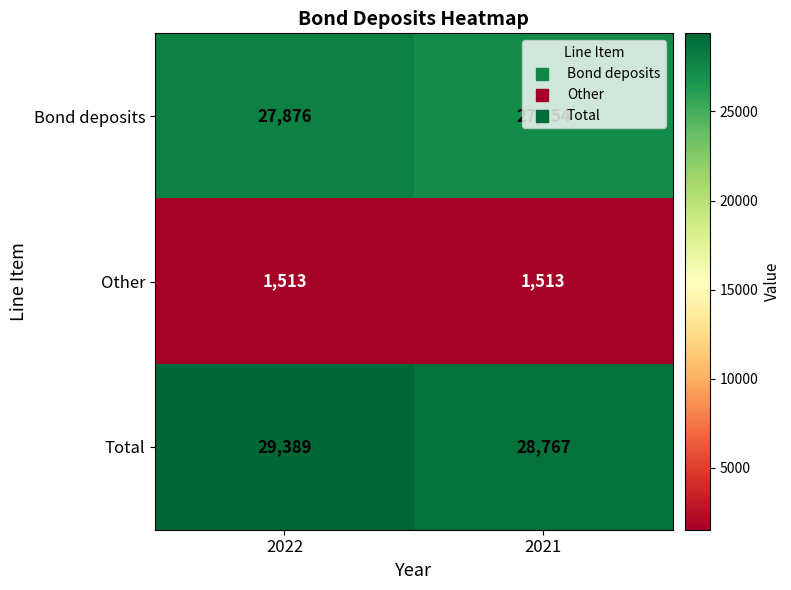

What is the spread (max minus min) of values at 2021?

27254